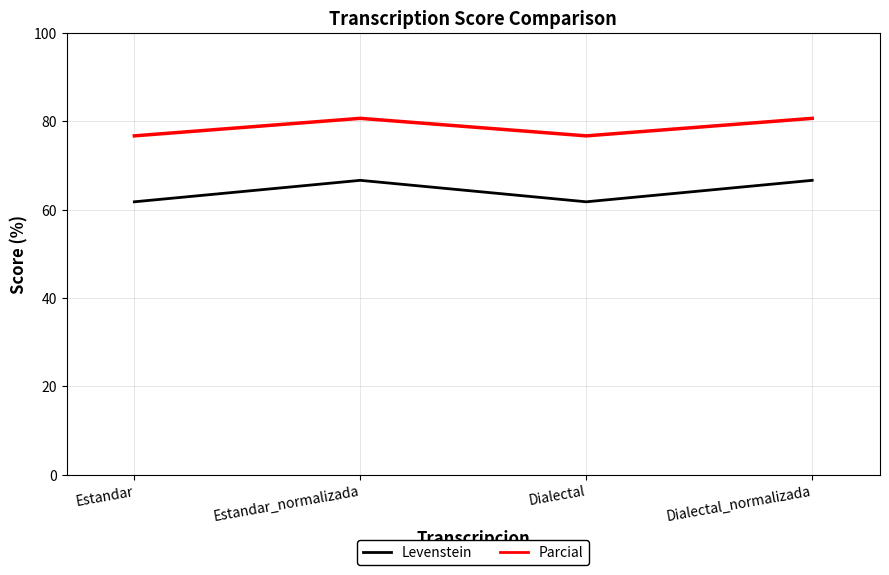

How many interior local peaks does the Levenstein series have?

1